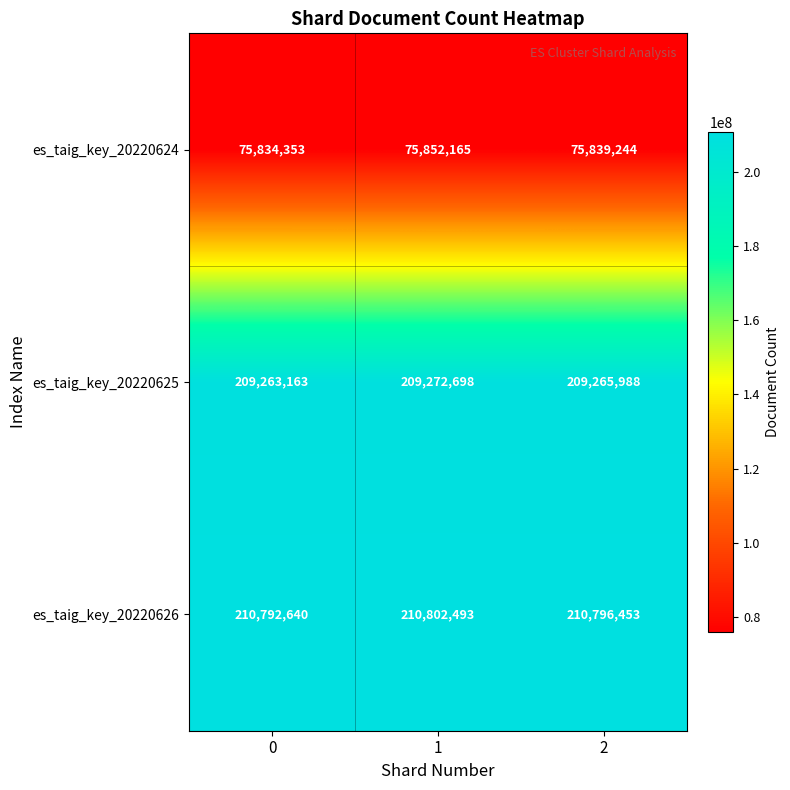

The value of es_taig_key_20220626 at 2 is 210796453. True or false?

True